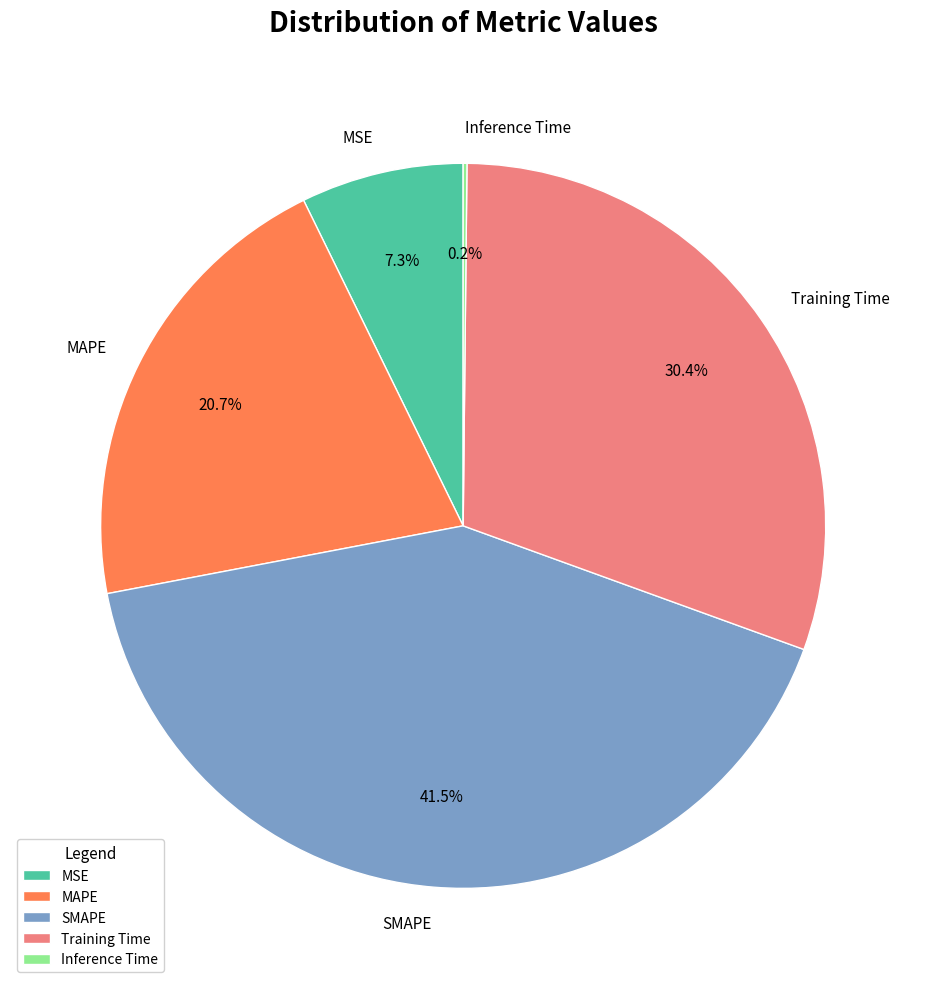

Which category has the biggest portion of the pie?

SMAPE